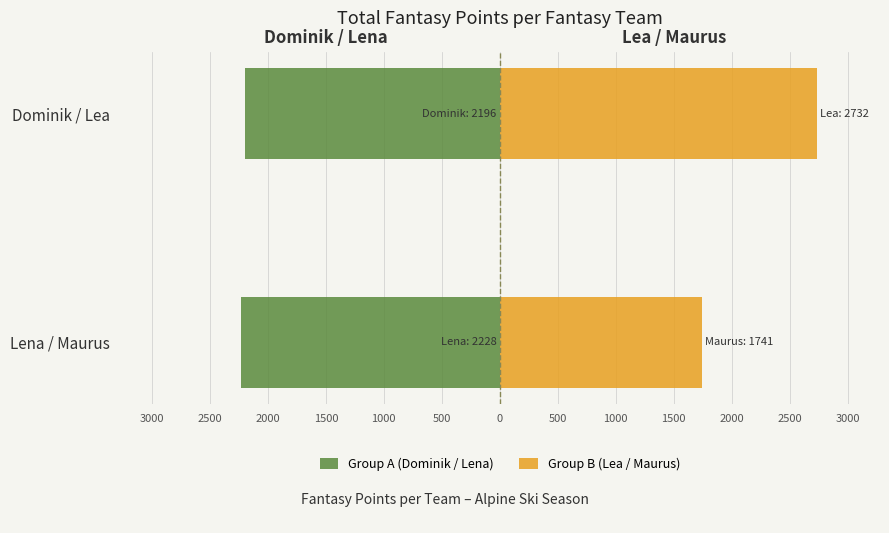

How many groups of bars are there?

2